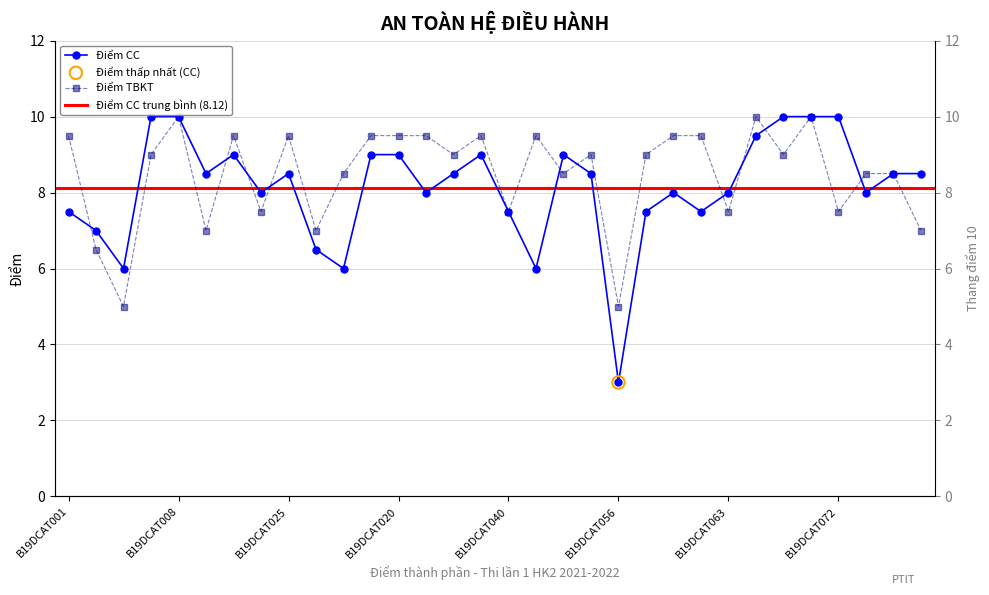

Which series has the largest total across all categories?

Điểm TBKT